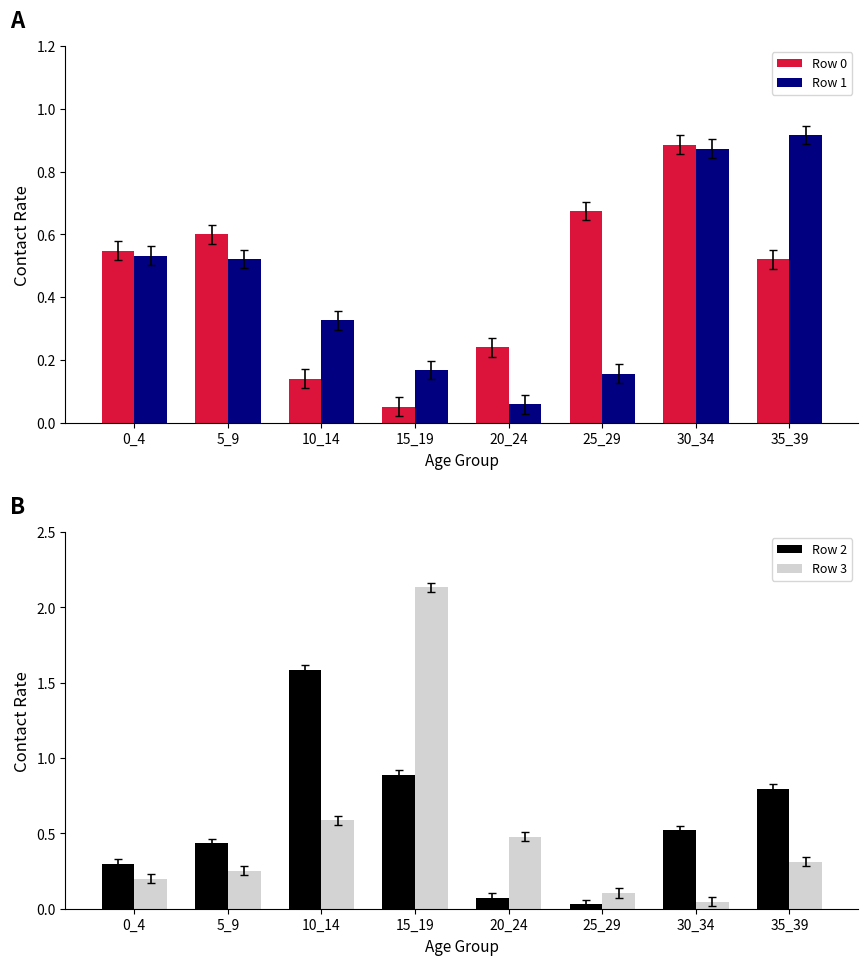

Rank the categories by Row 0 value from lowest to highest.

15_19, 10_14, 20_24, 35_39, 0_4, 5_9, 25_29, 30_34